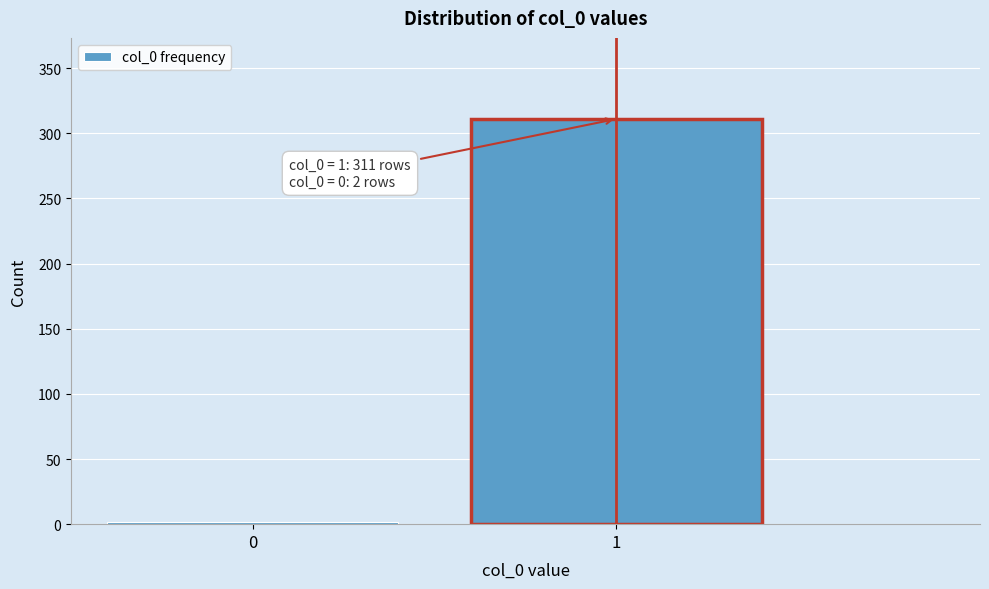

Reading left to right, transcribe all the data shown in this chart.

2	311